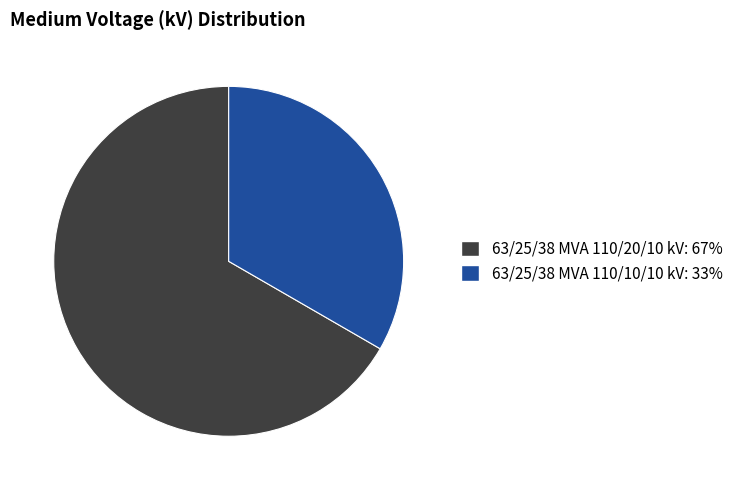

How many slices are in this pie chart?

2